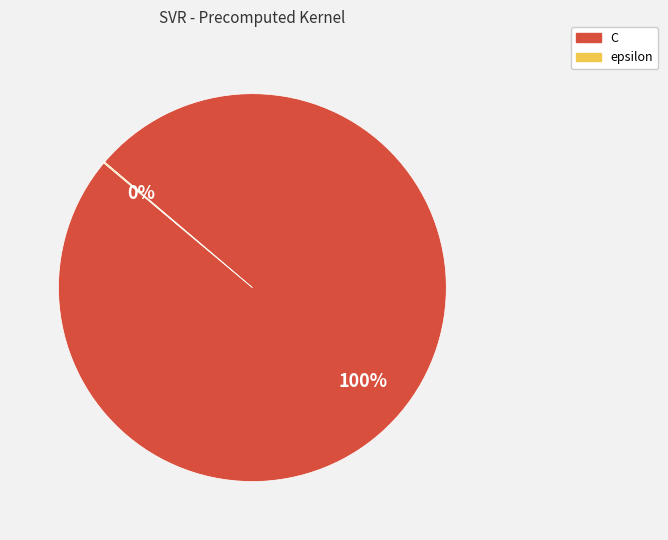

To the nearest percent, what percentage of the pie is C?

100%